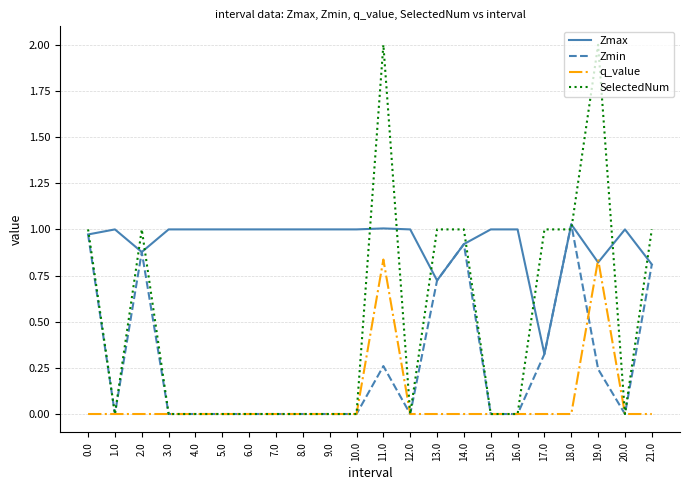

At which category is the sum across all series the highest?

11.0